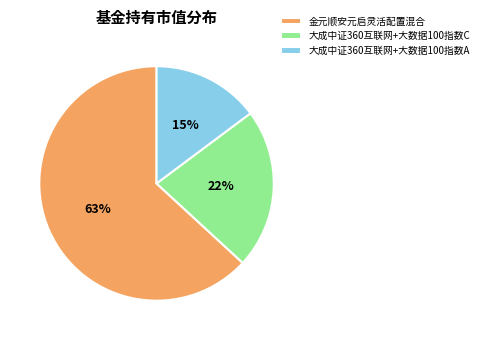

Is it true that 大成中证360互联网+大数据100指数A is 9% of the pie?

False